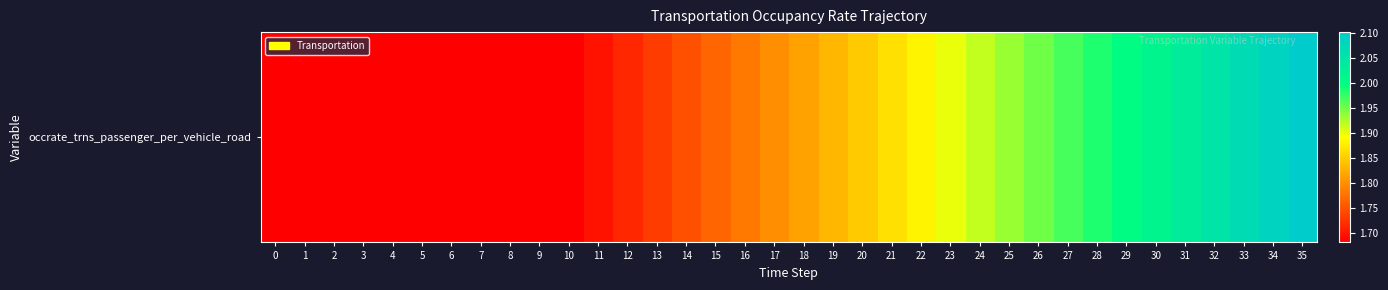

What is the smallest value displayed?

1.7